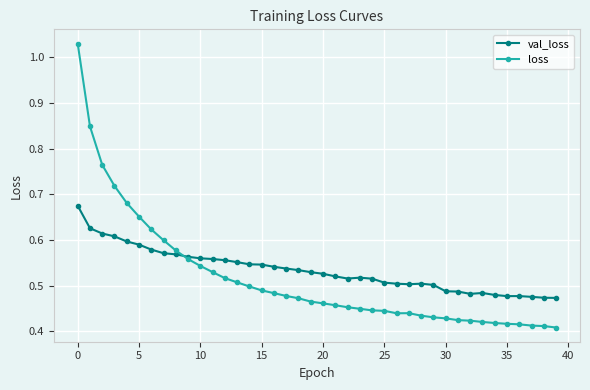

Which series has the largest range (max minus min)?

loss